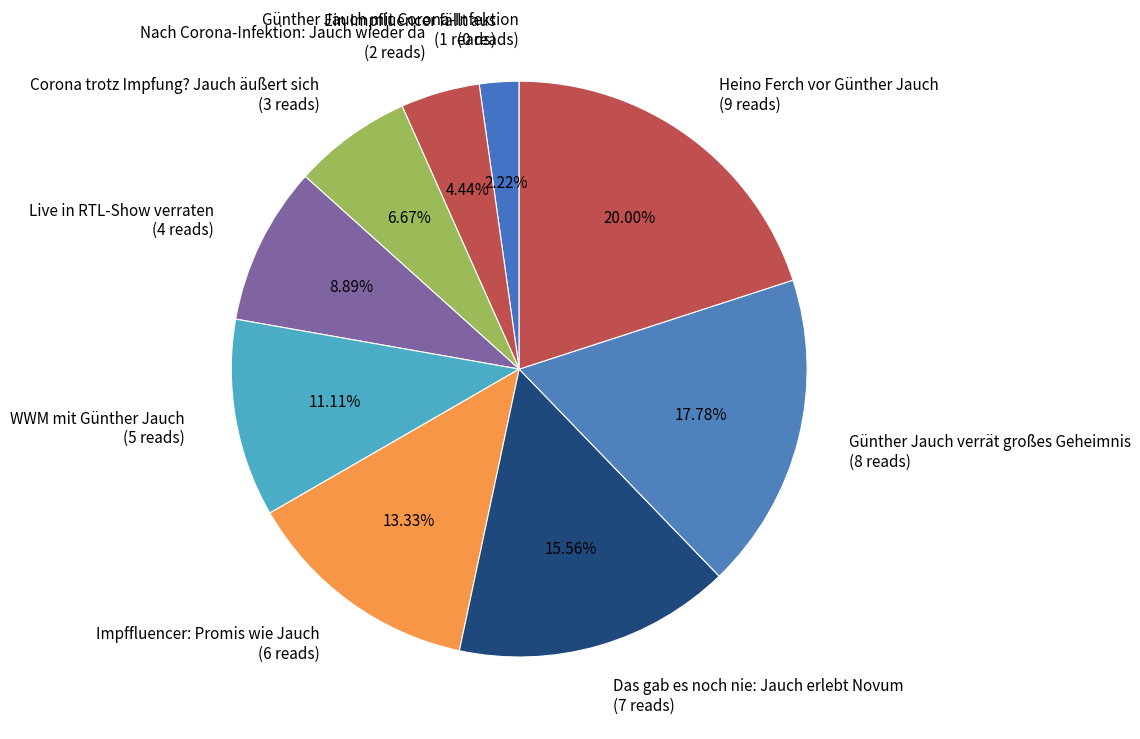

True or false: Ein Impfluencer fällt aus accounts for 2% of the total.

True